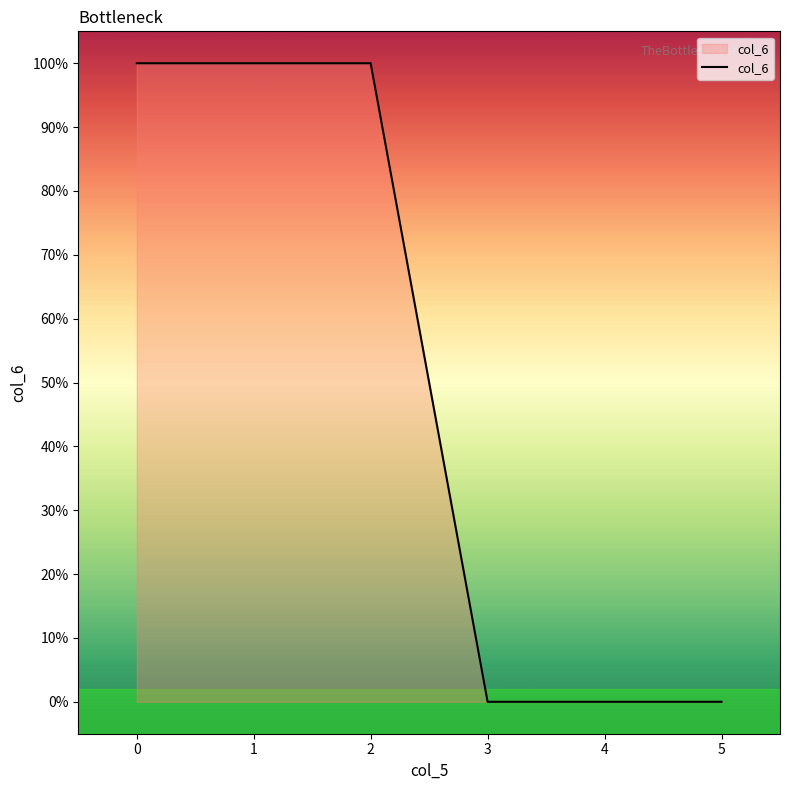

List the labels in order of value, smallest first.

3, 4, 5, 0, 1, 2